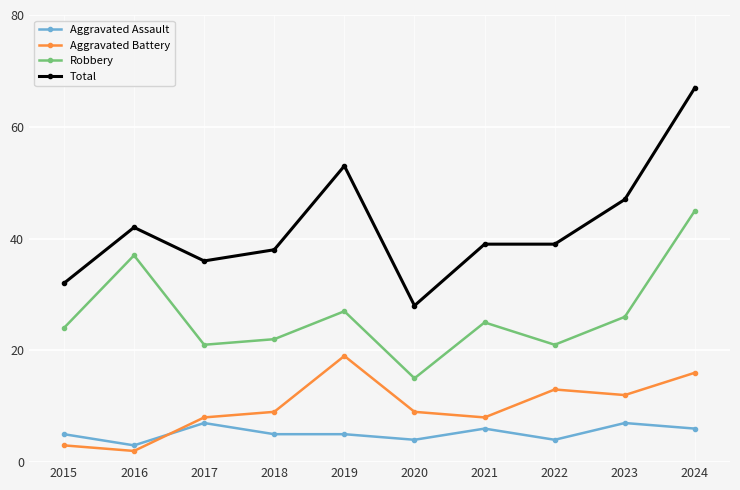

List the series in order of their peak value, highest first.

Total, Robbery, Aggravated Battery, Aggravated Assault